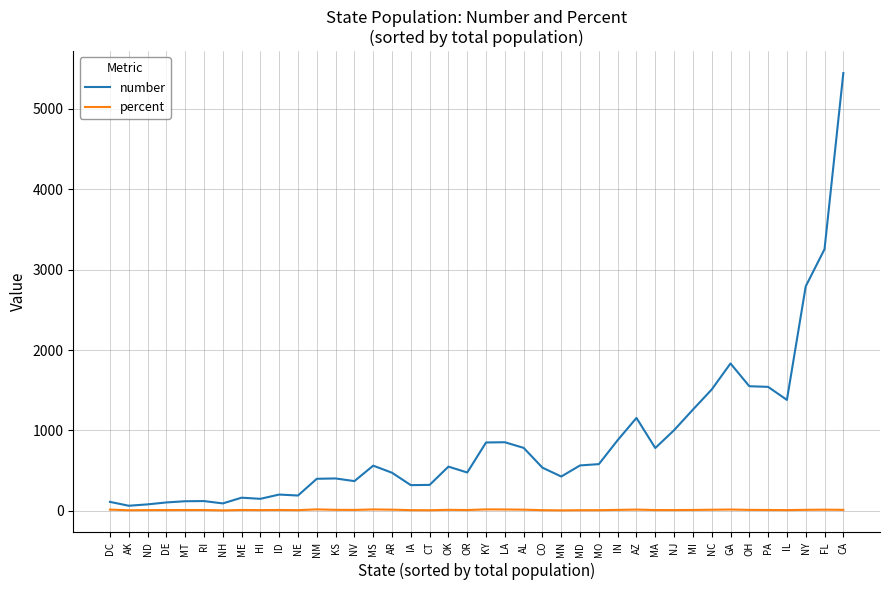

Rank the series by their maximum value, from highest to lowest.

number, percent